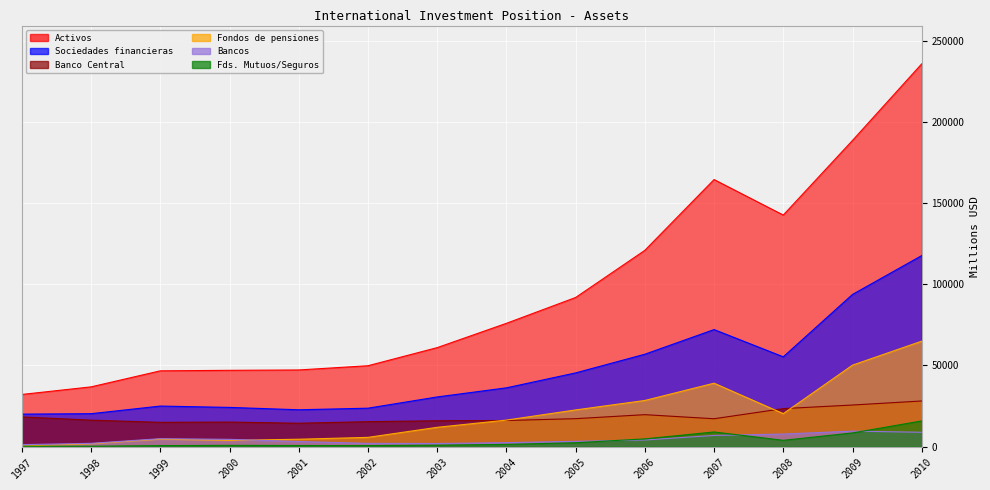

True or false: Activos and Fondos de pensiones activos cross at least once.

False